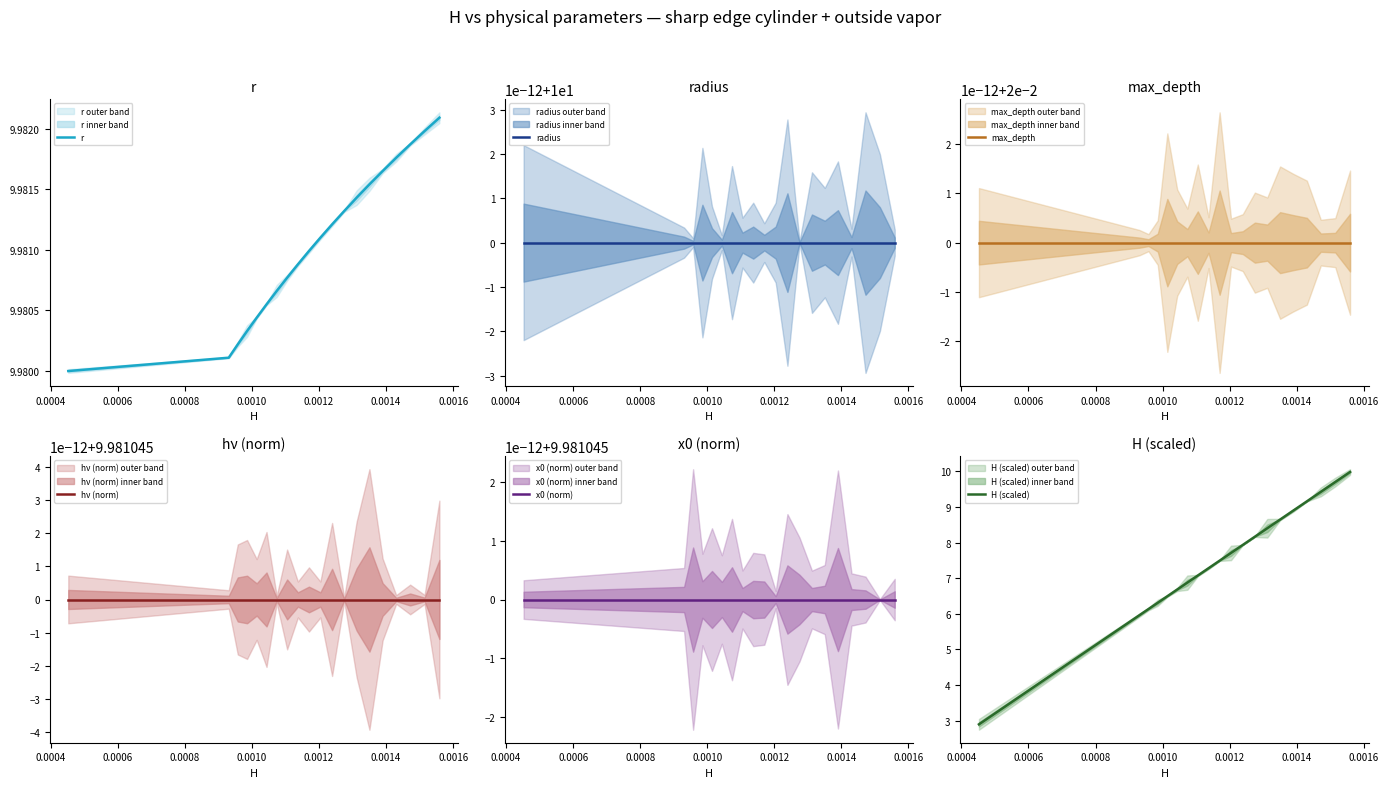

What is the minimum value for H (scaled)?

2.9